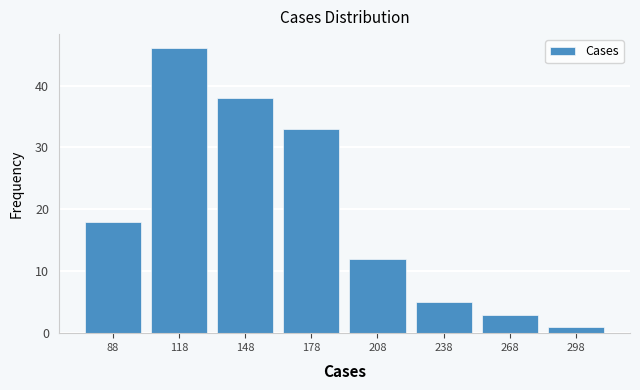

Reading left to right, list all the values displayed in this chart.

18	46	38	33	12	5	3	1